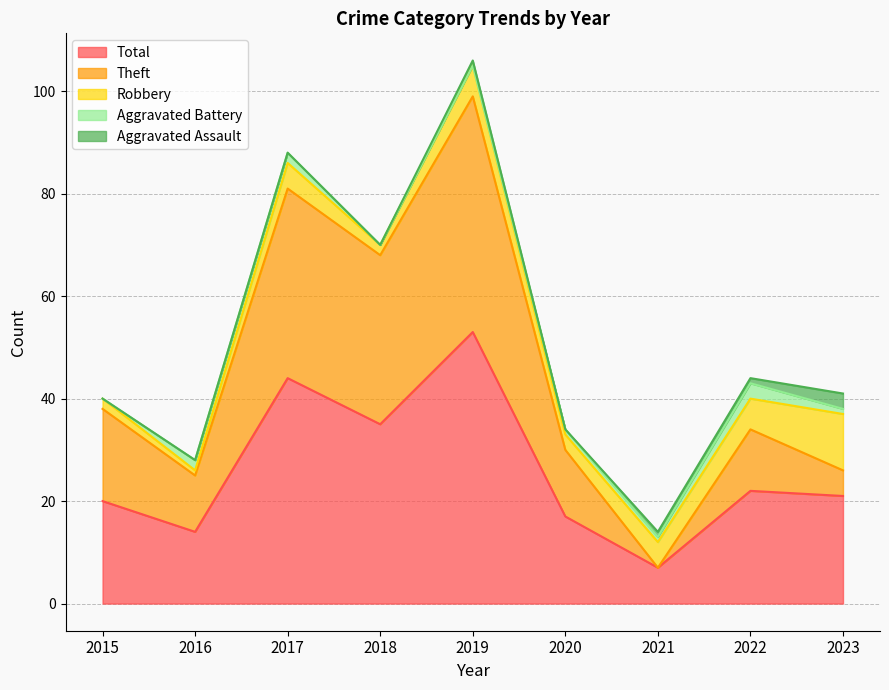

Count the Aggravated Battery values in the range 0 to 2.

8